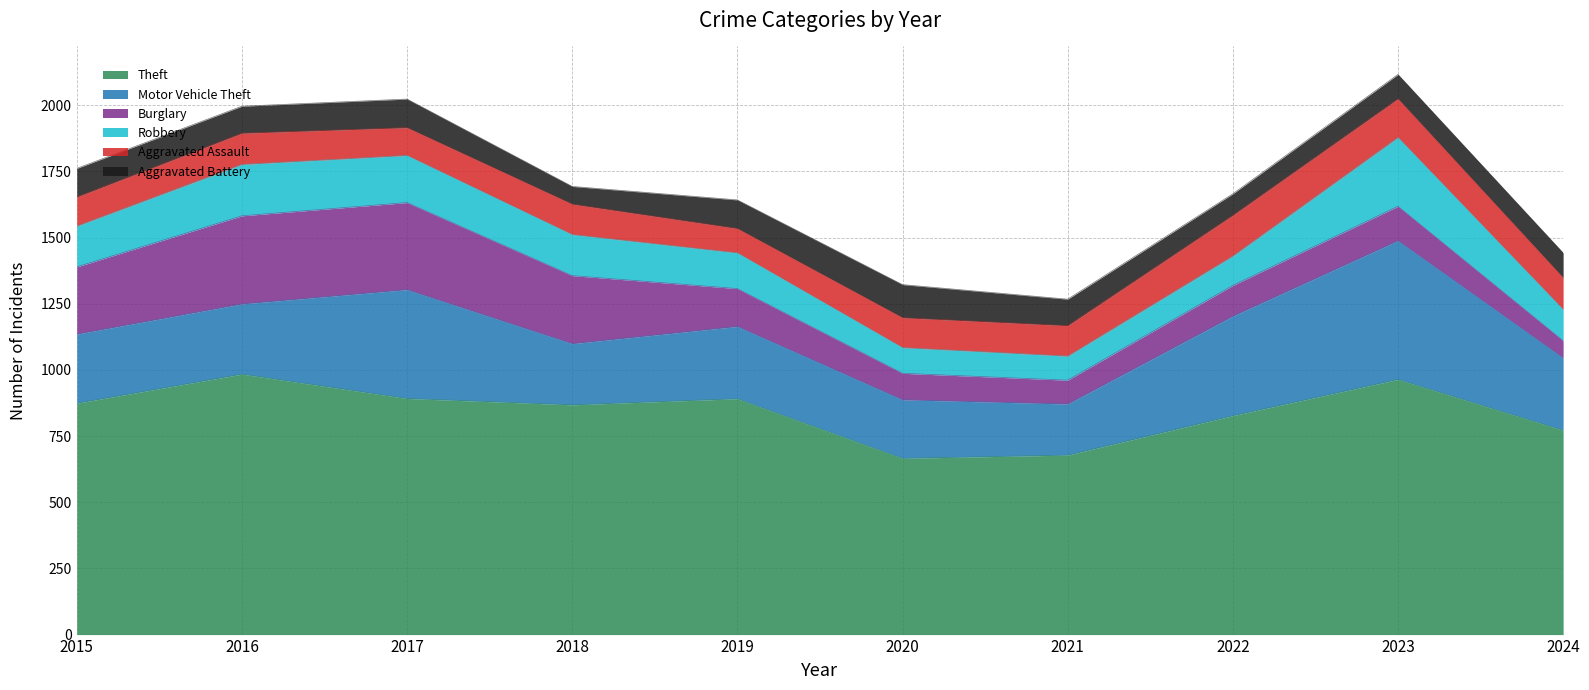

Where is the first local maximum for Aggravated Battery?

2017